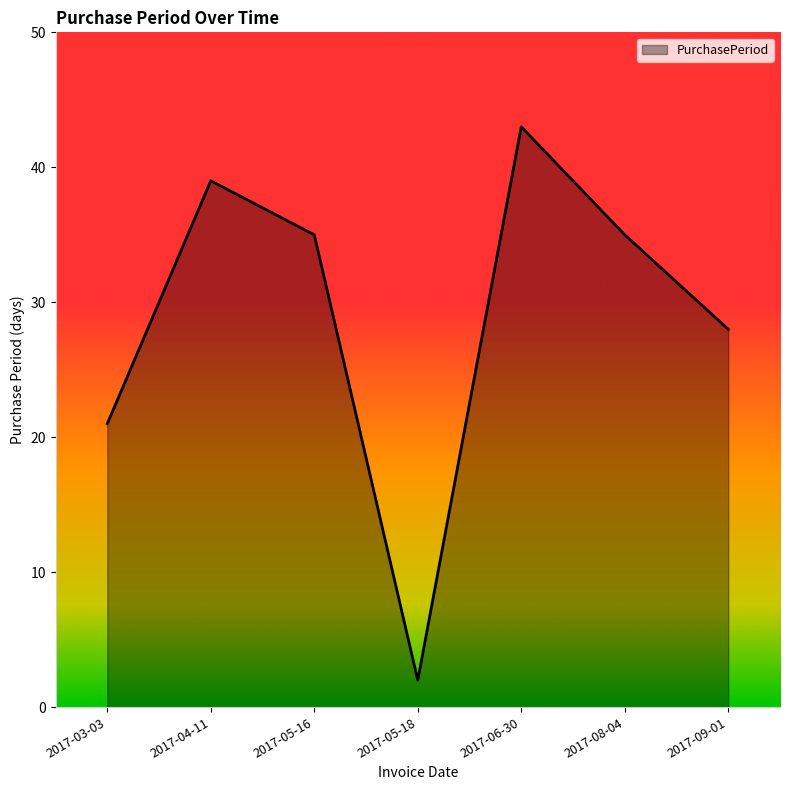

What is the sum of all values?

203